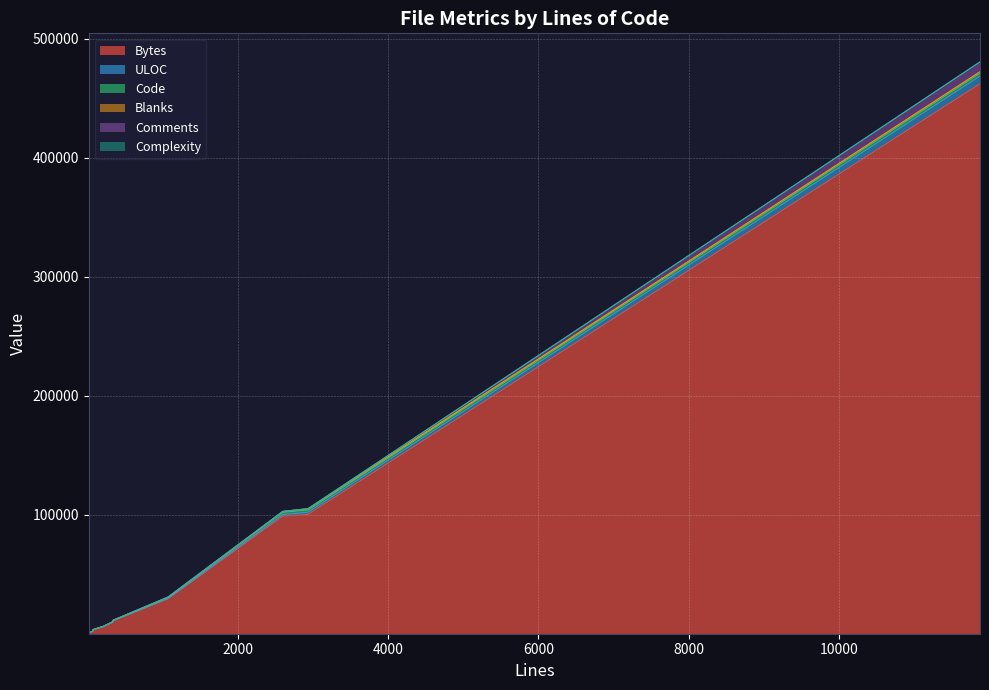

True or false: Code and Comments cross at least once.

True